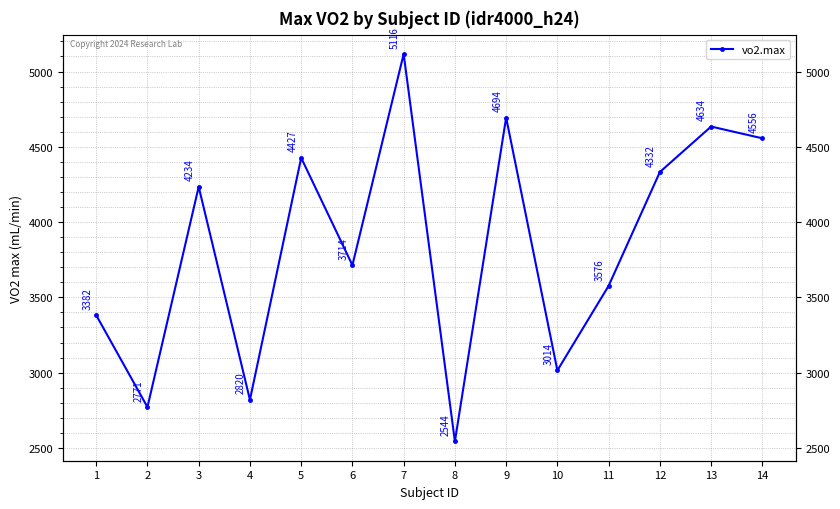

List the labels in order of value, smallest first.

8, 2, 4, 10, 1, 11, 6, 3, 12, 5, 14, 13, 9, 7